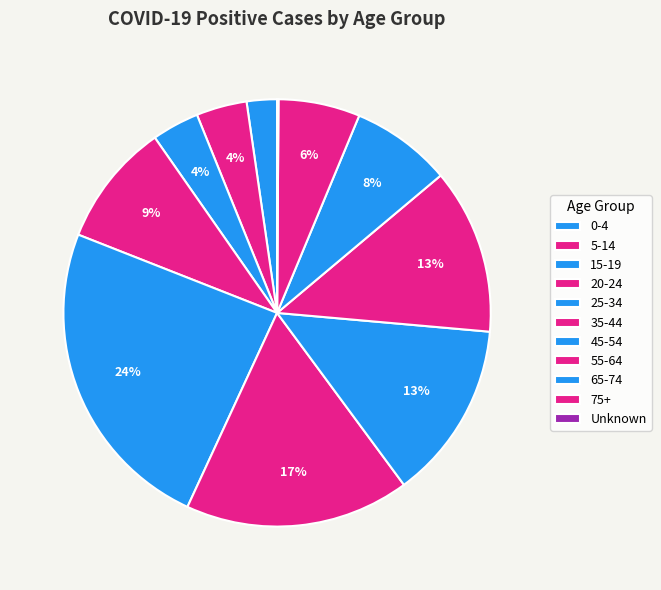

How many segments does this pie chart have?

11